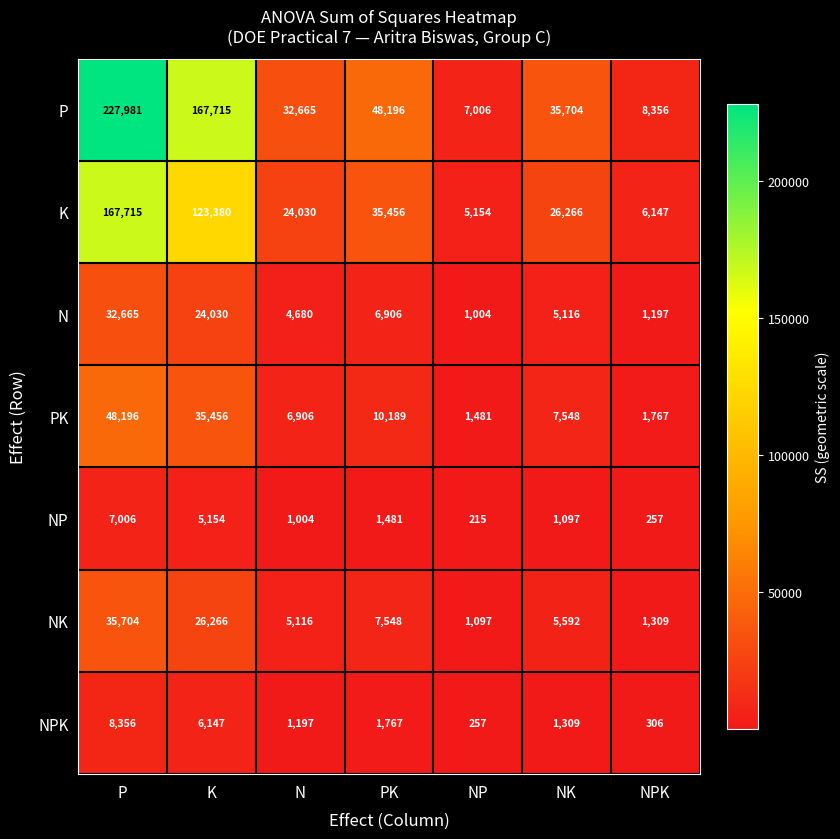

What is the average value of the NPK series?

2763